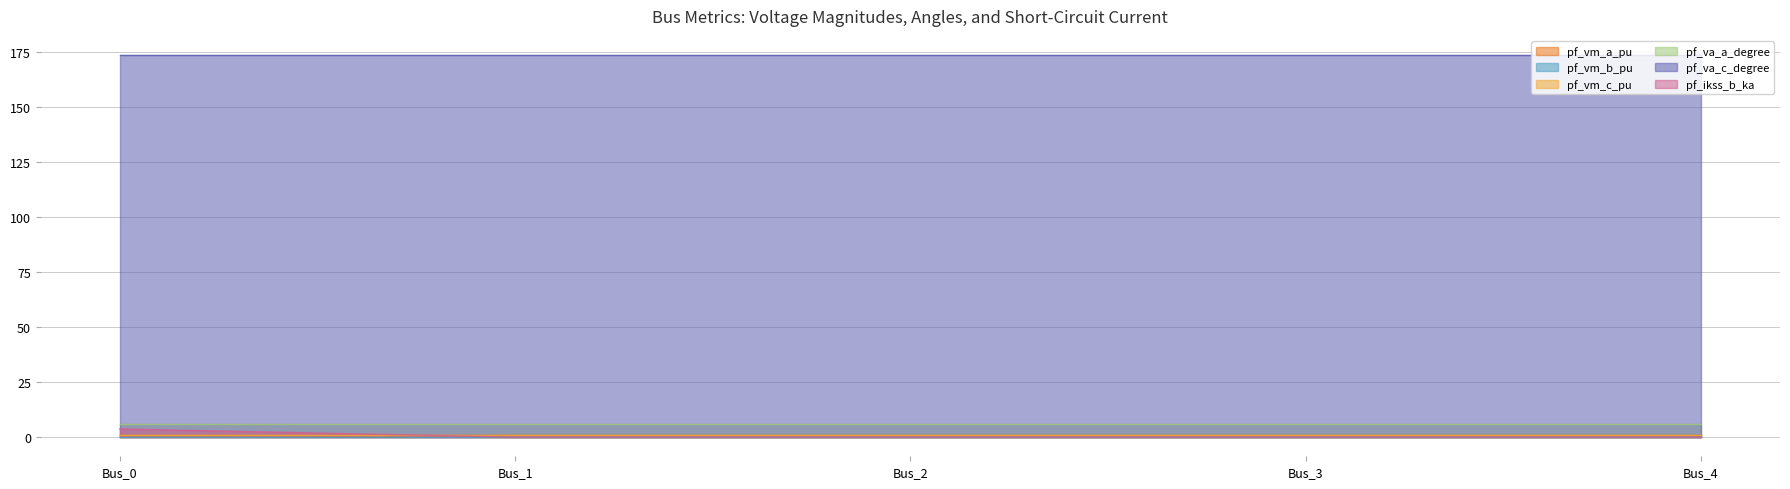

What is the value of the pf_va_c_degree point at the 4th from the left?

173.4